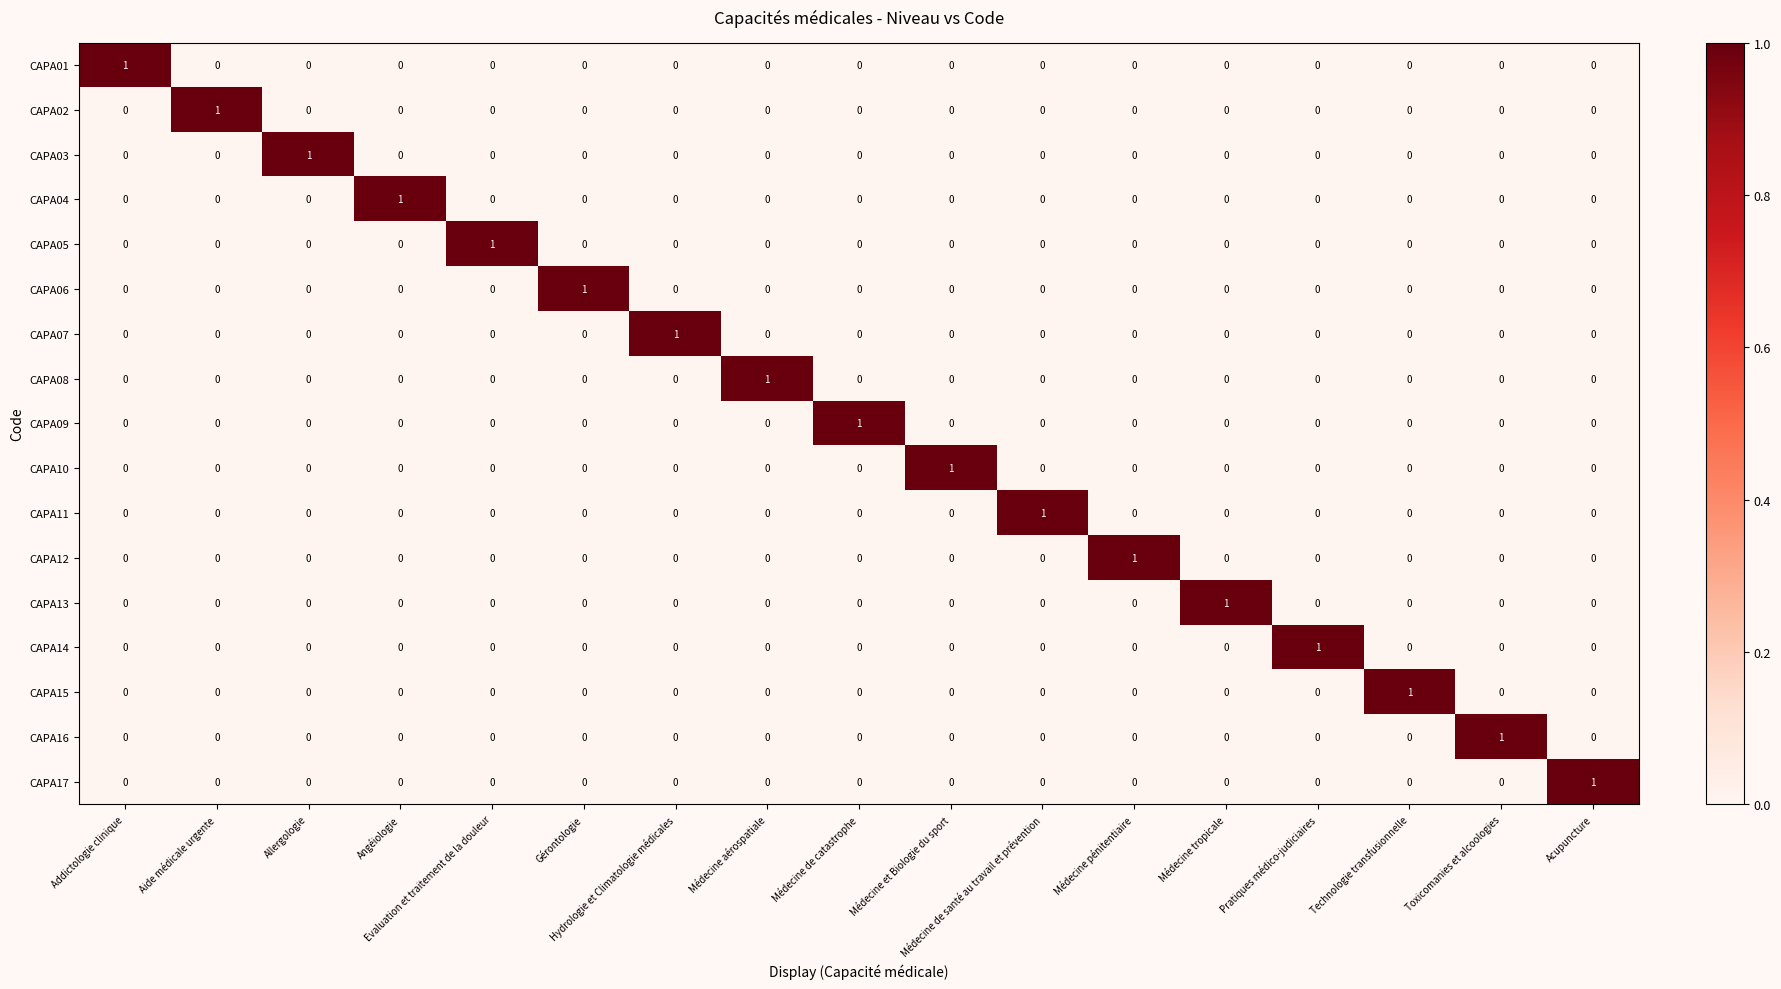

Count the number of data series in this chart.

17